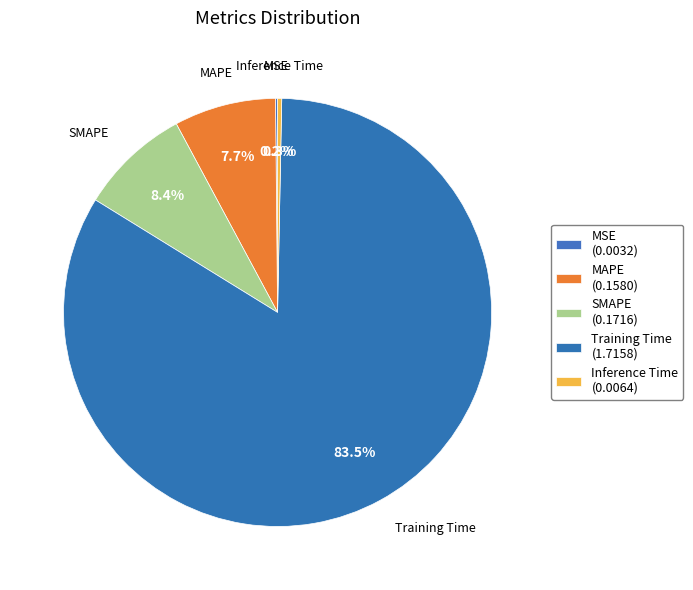

To the nearest percent, what is the combined percentage of SMAPE and MAPE?

16%